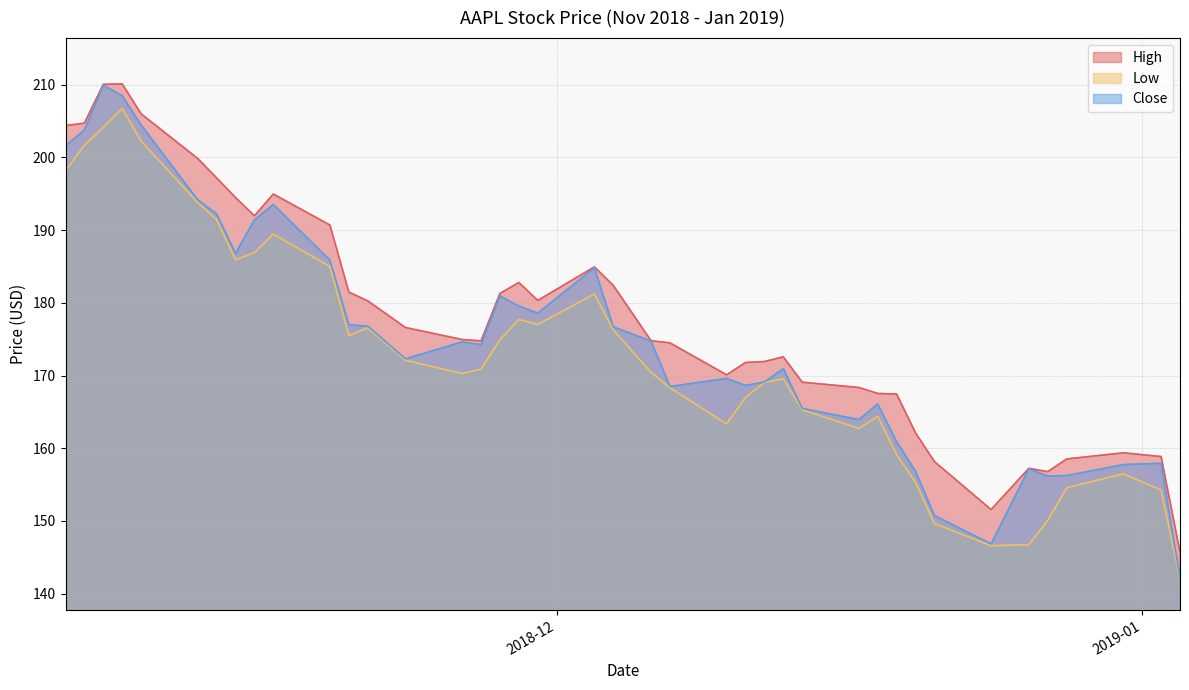

Does the chart display data point markers on the line(s)?

No